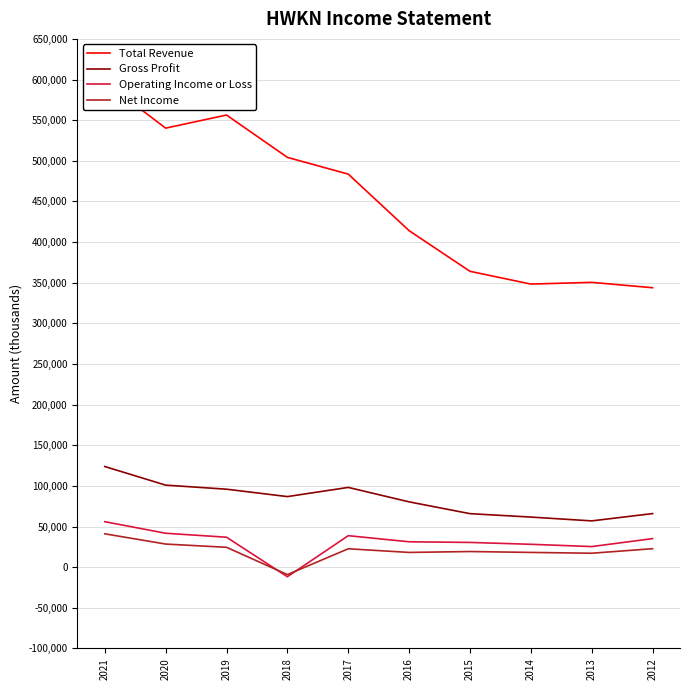

How many values in the Gross Profit series exceed 86800?

4